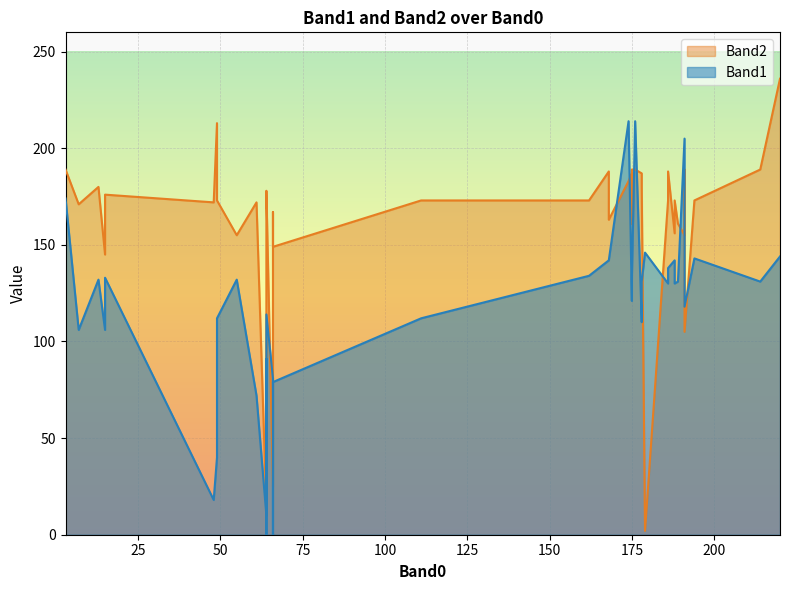

True or false: Band2 has more than 1 interior local peaks.

True